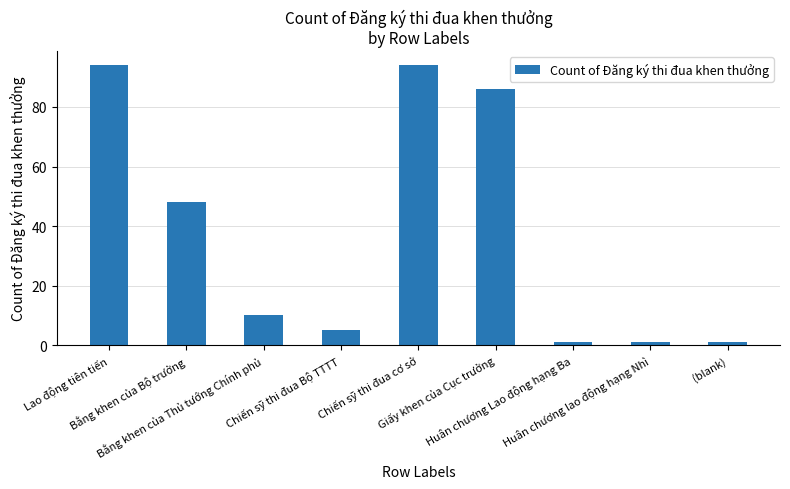

Are the bars grouped side by side (vs. stacked)?

No